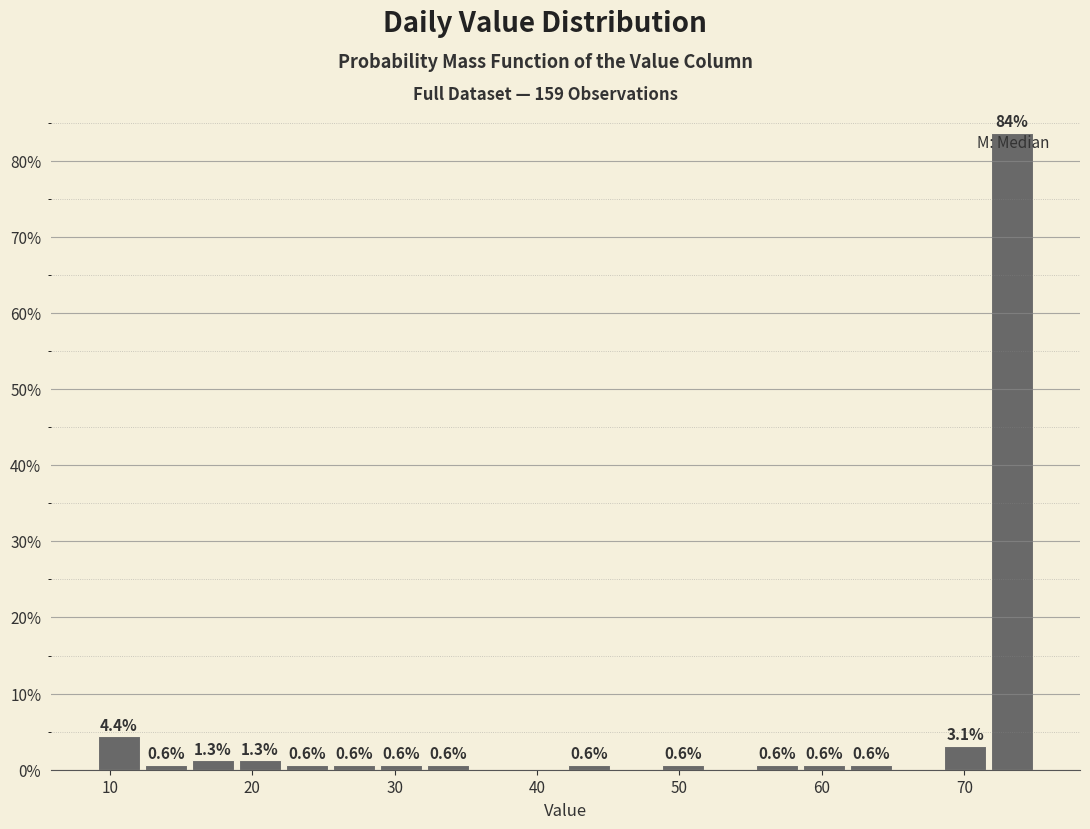

Read against the x-axis, roughly where is the centre of the tallest bar?

73